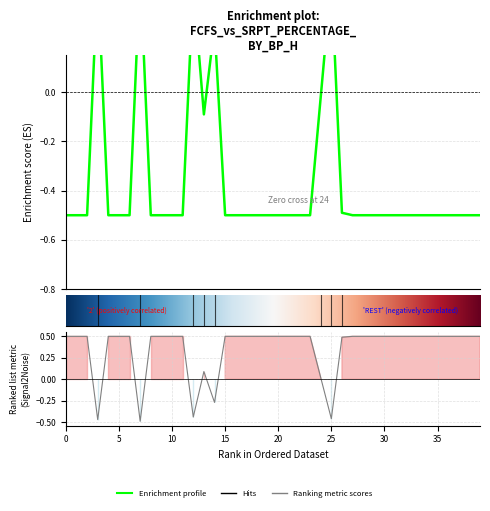

Does the chart display data point markers on the line(s)?

No